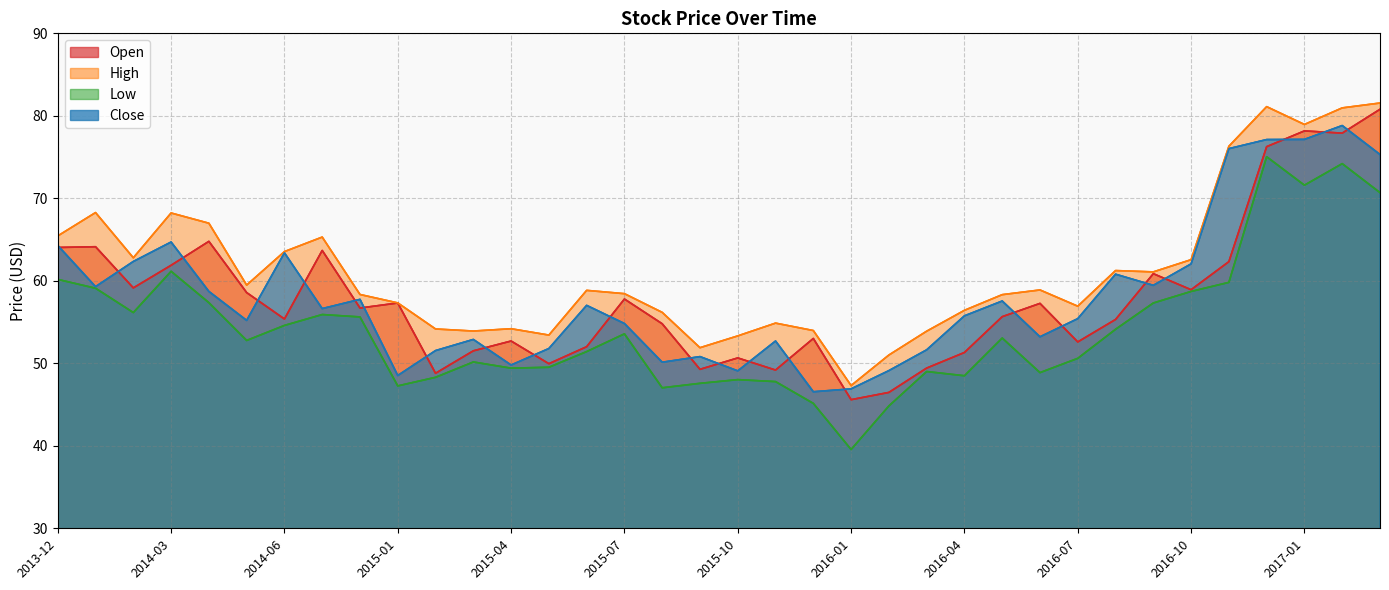

Reading left to right, list all the values displayed in this chart.

Open: 64.0	64.1	59.1	61.9	64.8	58.6	55.4	63.7	56.7	57.3	48.8	51.5	52.7	50.0	52.0	57.8	54.8	49.3	50.6	49.2	53.0	45.6	46.5	49.4	51.3	55.6	57.3	52.6	55.3	60.9	58.9	62.3	76.3	78.2	77.9	80.8
High: 65.4	68.3	62.8	68.2	67.0	59.5	63.5	65.3	58.3	57.3	54.2	53.9	54.2	53.4	58.8	58.4	56.2	51.9	53.3	54.9	54.0	47.3	51.0	53.9	56.4	58.3	58.9	56.9	61.2	61.1	62.6	76.3	81.1	79.0	81.0	81.5
Low: 60.2	59.1	56.1	61.1	57.4	52.8	54.6	55.9	55.6	47.3	48.3	50.2	49.4	49.5	51.4	53.6	47.0	47.6	48.0	47.8	45.1	39.5	44.8	49.0	48.5	53.1	48.9	50.6	54.1	57.3	58.7	59.8	75.0	71.6	74.2	70.7
Close: 64.3	59.3	62.3	64.7	58.7	55.2	63.4	56.6	57.8	48.5	51.5	52.9	49.8	51.8	57.0	54.8	50.1	50.8	49.1	52.7	46.5	46.9	49.1	51.6	55.8	57.5	53.2	55.4	60.8	59.5	62.0	76.0	77.1	77.1	78.8	75.3